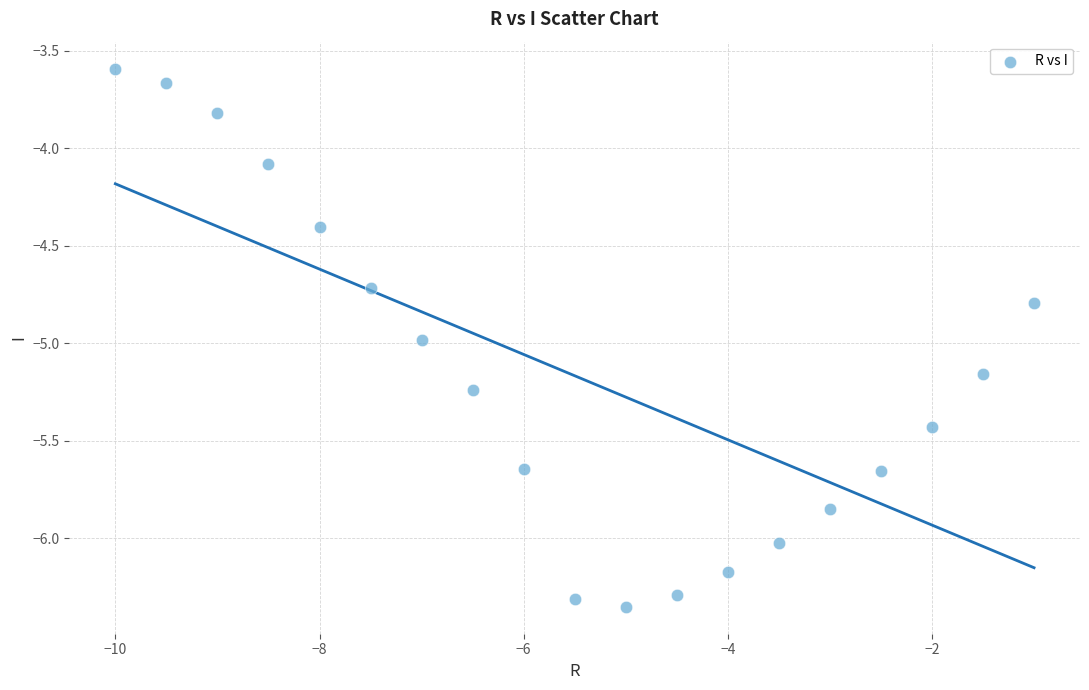

What is the range of X values (max minus min)?

9.0